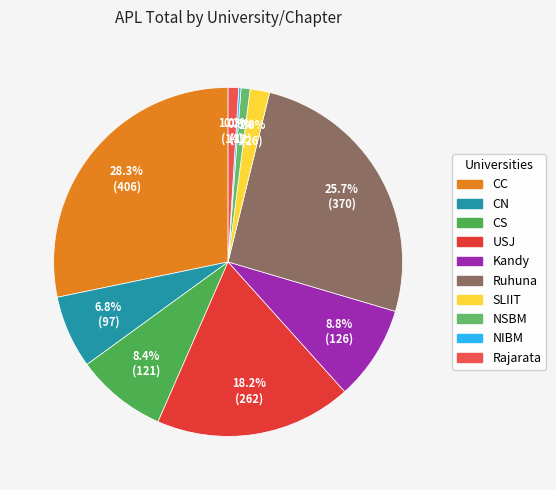

To the nearest percent, what is the difference between the CS and CC slice percentages?

20%